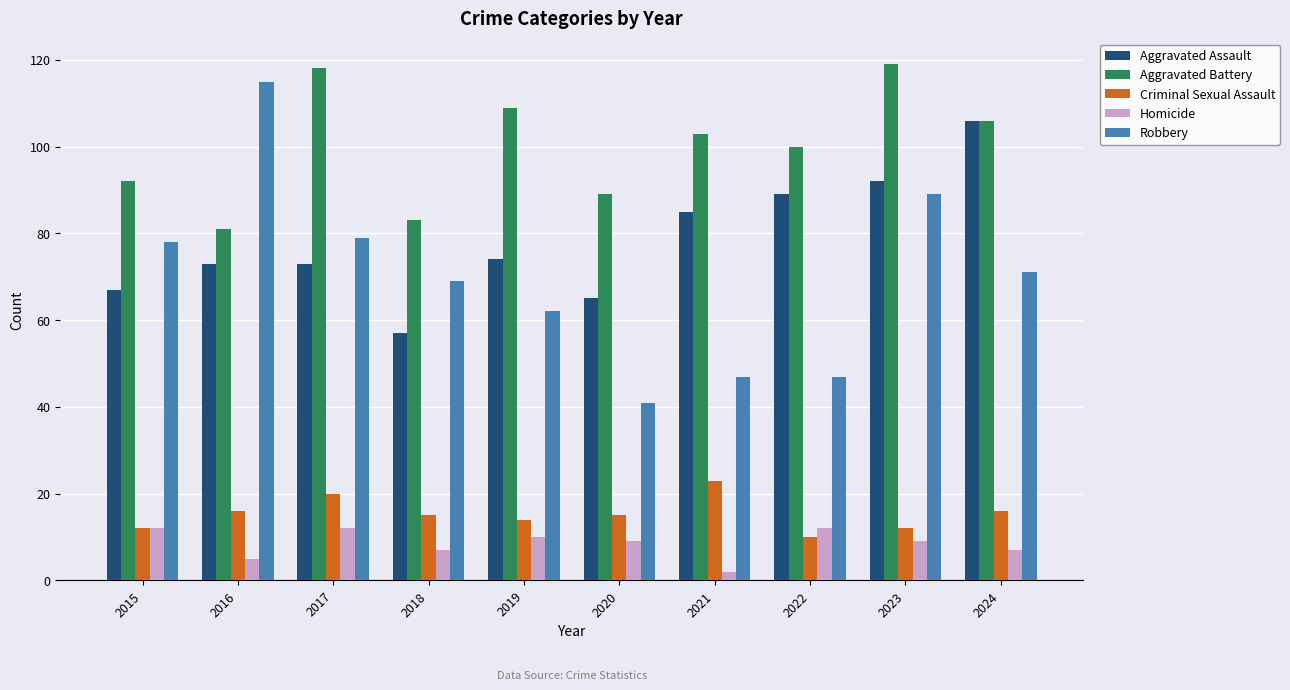

Which series has the largest total across all categories?

Aggravated Battery